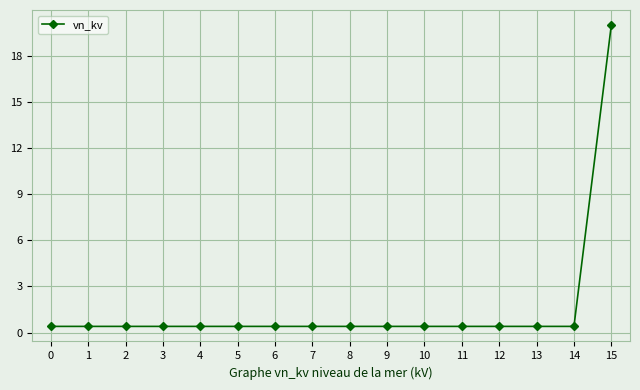

Does the chart have visible grid lines?

Yes